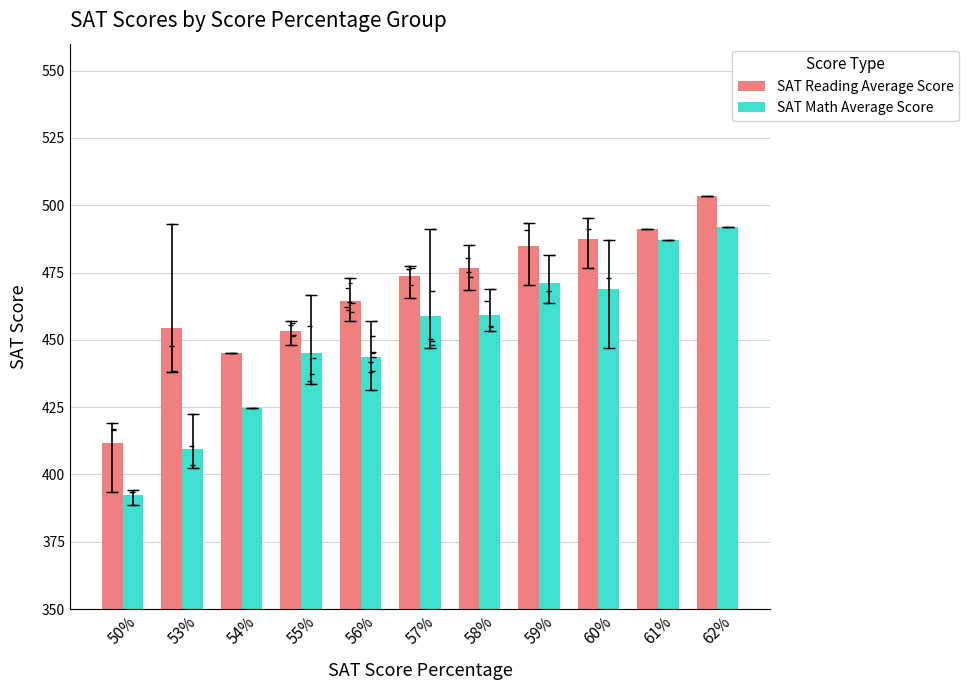

What is the value of the SAT Math Average Score bar at the 2nd from the left?

409.6